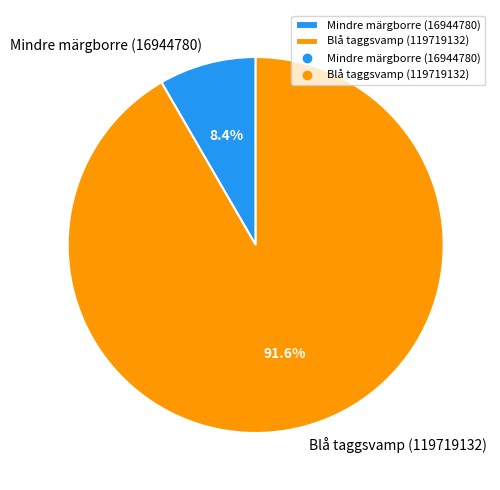

How many segments does this pie chart have?

2